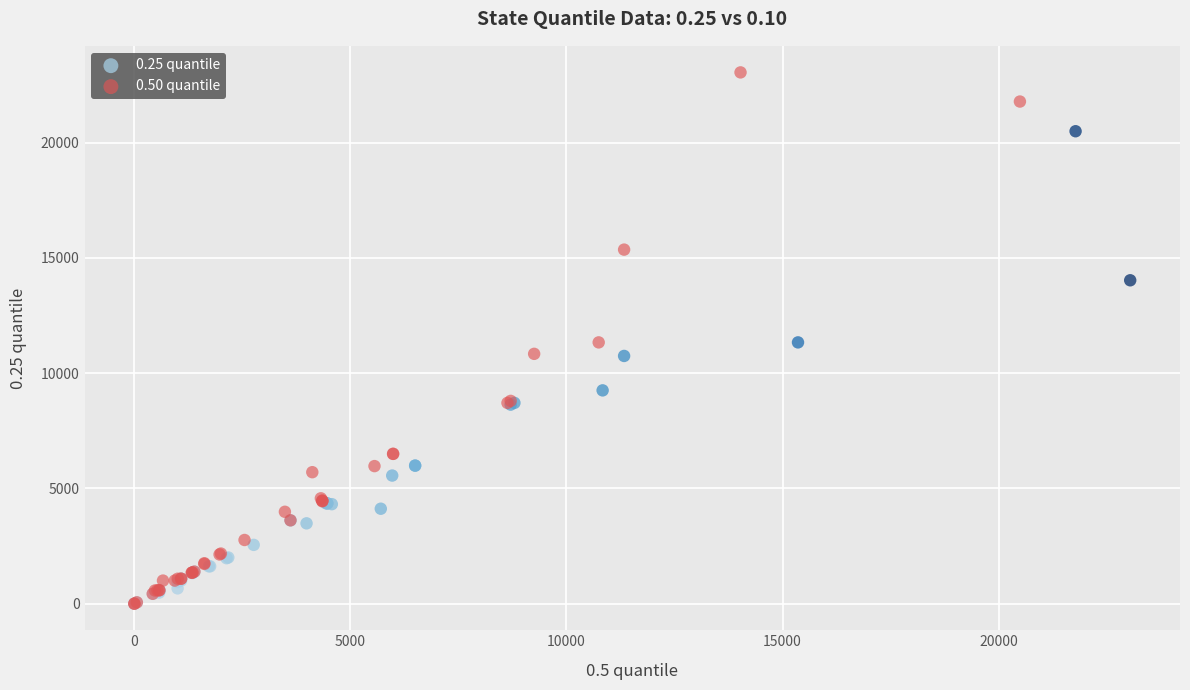

Which series has the widest spread of Y values?

0.50 quantile